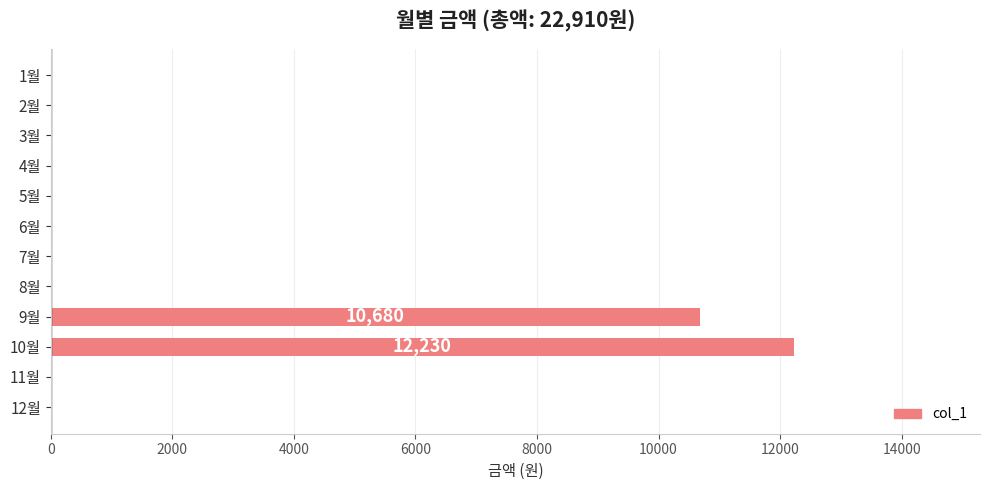

At which category does the chart reach its peak across all series?

10월